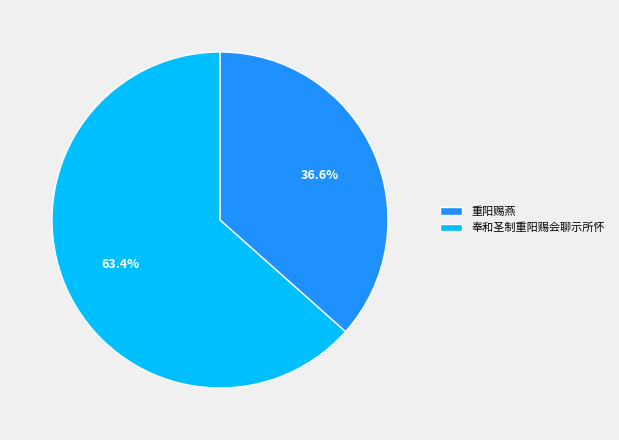

Which category has the biggest portion of the pie?

奉和圣制重阳赐会聊示所怀